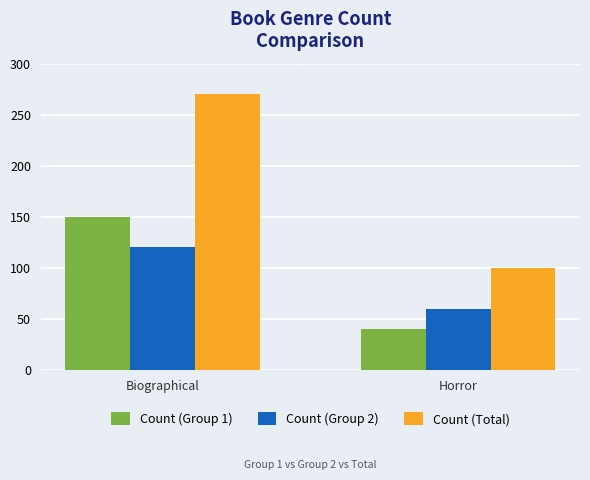

What is the sum of the Count (Group 2) values at Horror and Biographical?

180